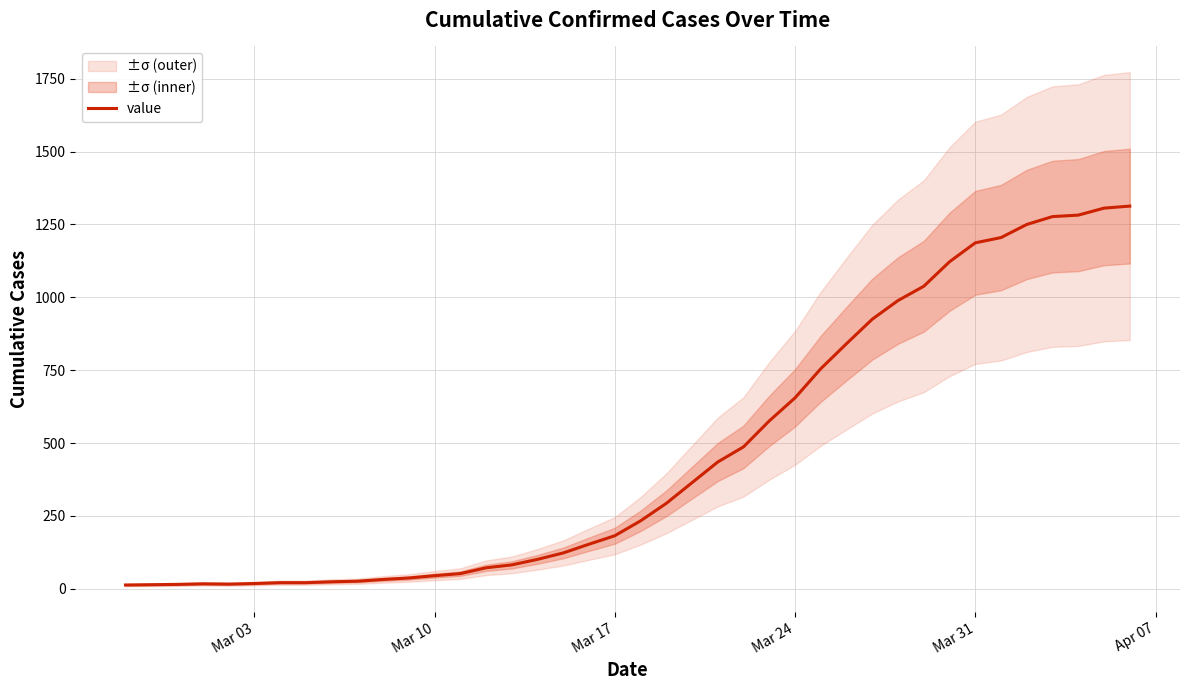

True or false: there are more than 2 points higher than both neighbors.

False